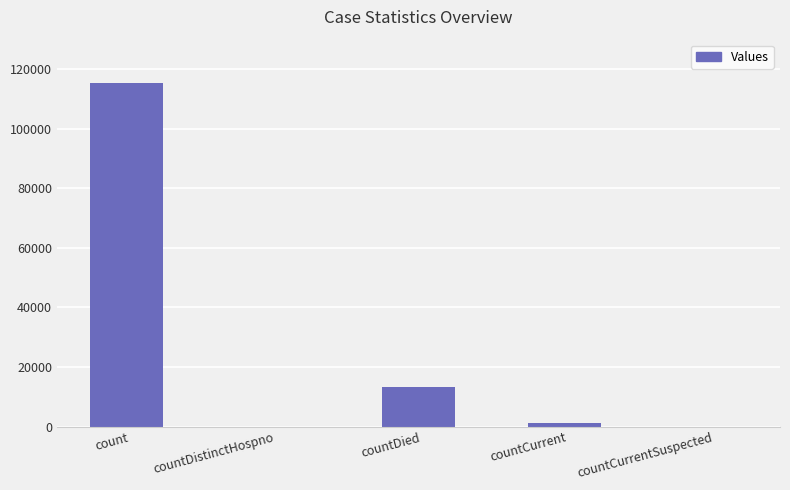

Where does the data first go above 1170?

count